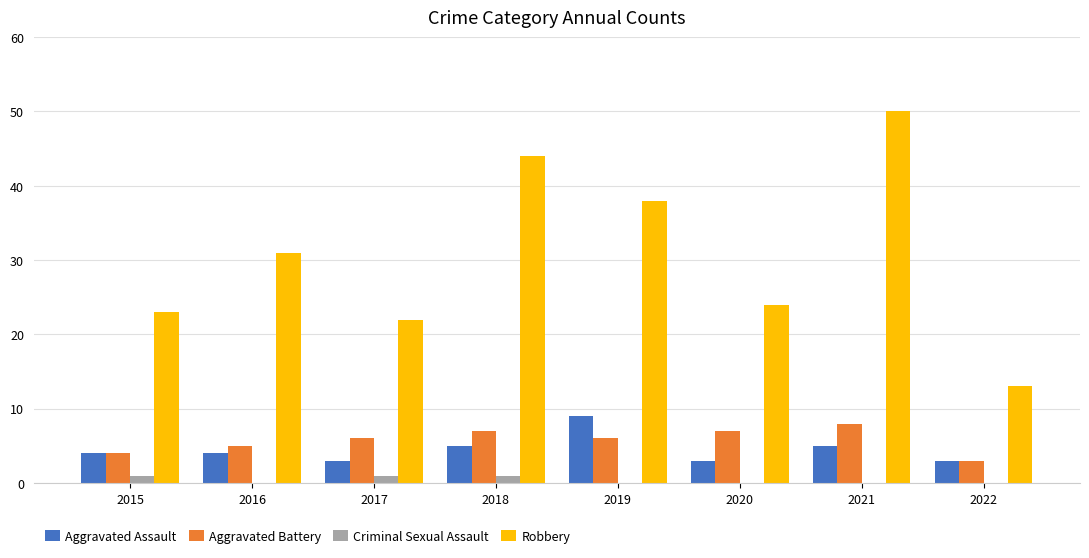

Which label corresponds to the largest value in the chart?

2021